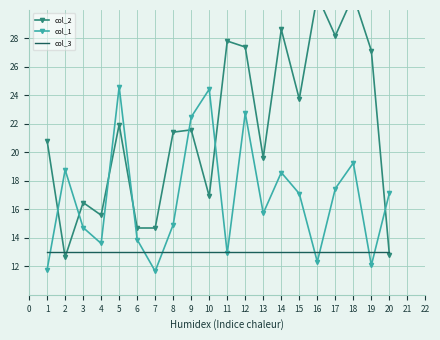

At which category does col_1 reach its first local peak?

2